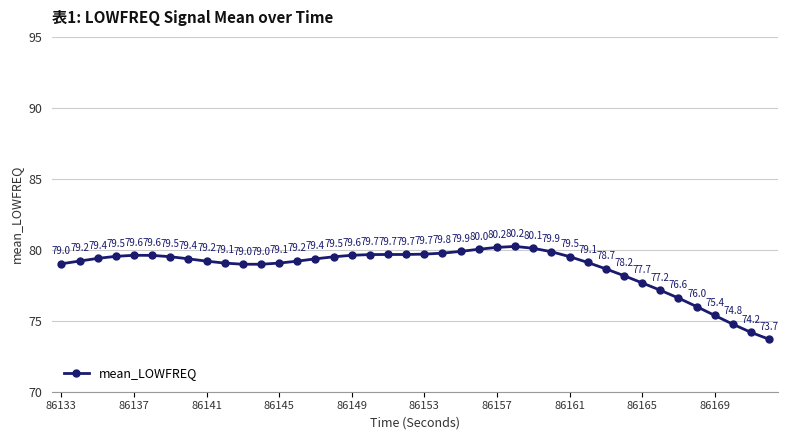

What is the average value?

78.7